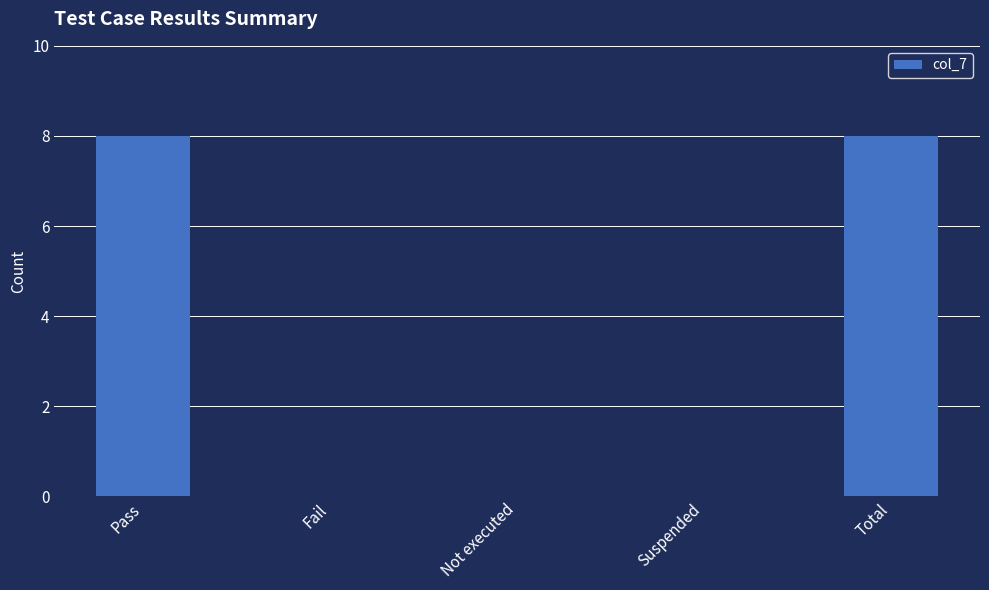

Reading left to right, extract all data points from this chart.

8	0	0	0	8